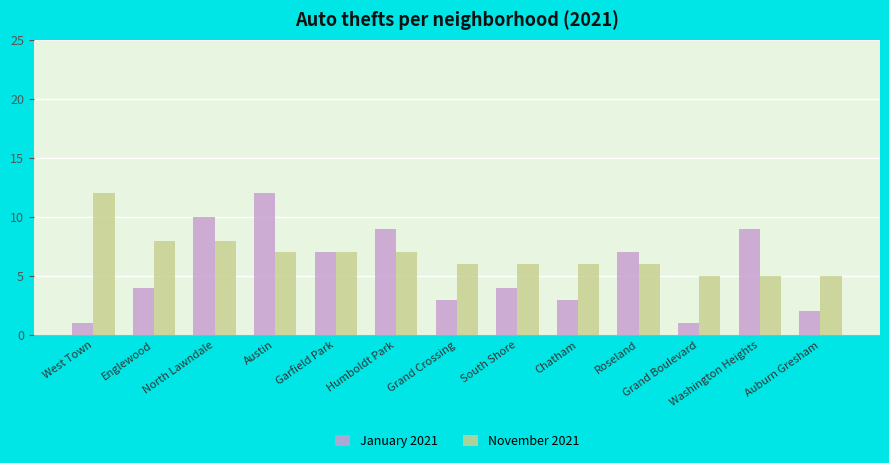

The January 2021 series shows 9 at Humboldt Park. True or false?

True